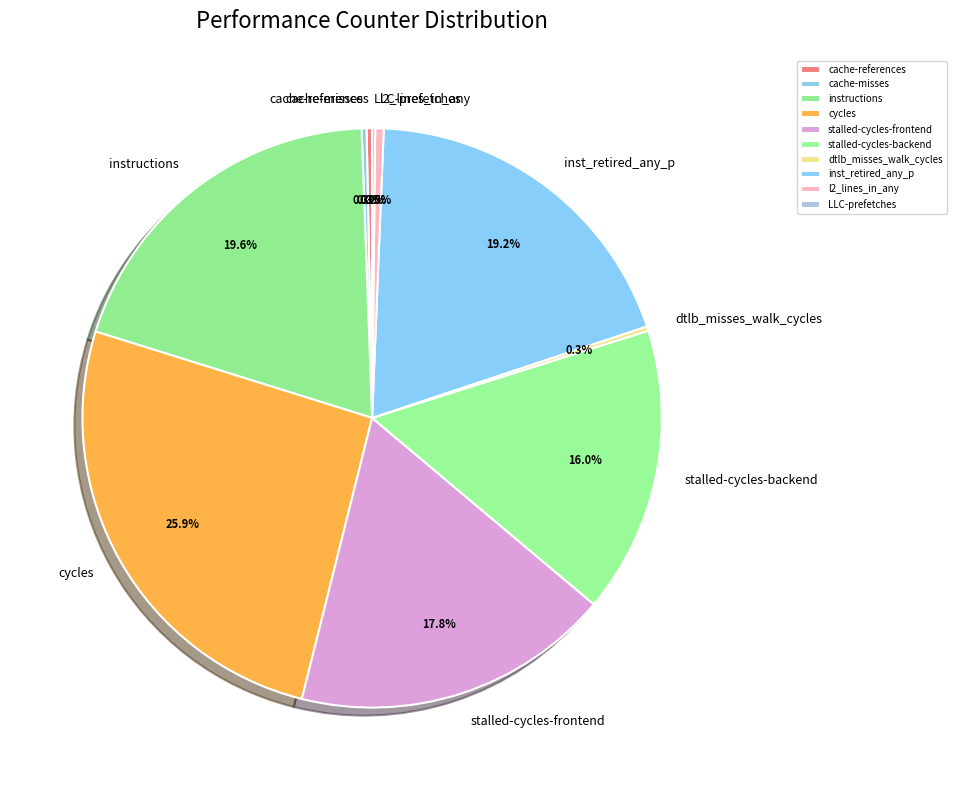

Approximately how many times larger is the value at cycles compared to instructions?

1.3